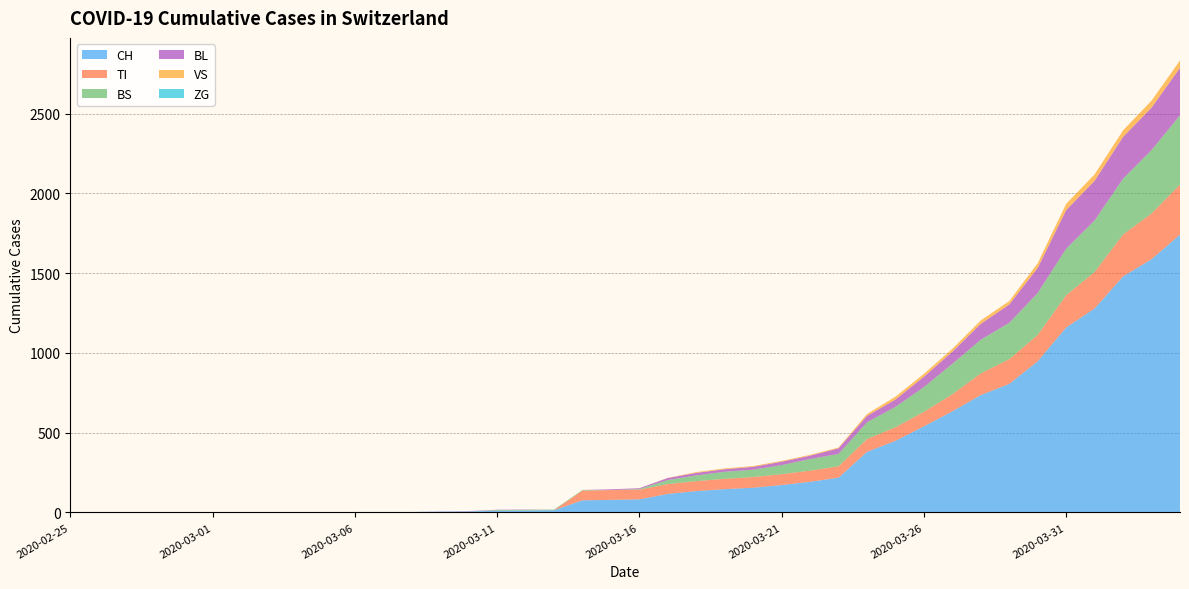

Reading left to right, what are all the values shown in this chart?

CH: 2020-02-25=0	2020-02-26=0	2020-02-27=0	2020-02-28=0	2020-02-29=0	2020-03-01=0	2020-03-02=0	2020-03-03=0	2020-03-04=0	2020-03-05=2	2020-03-06=3	2020-03-07=3	2020-03-08=3	2020-03-09=5	2020-03-10=6	2020-03-11=11	2020-03-12=12	2020-03-13=14	2020-03-14=76	2020-03-15=79	2020-03-16=82	2020-03-17=116	2020-03-18=134	2020-03-19=146	2020-03-20=155	2020-03-21=172	2020-03-22=192	2020-03-23=218	2020-03-24=380	2020-03-25=449	2020-03-26=540	2020-03-27=634	2020-03-28=736	2020-03-29=806	2020-03-30=948	2020-03-31=1160	2020-04-01=1279	2020-04-02=1480	2020-04-03=1588	2020-04-04=1742
TI: 2020-02-25=0	2020-02-26=0	2020-02-27=0	2020-02-28=0	2020-02-29=0	2020-03-01=0	2020-03-02=0	2020-03-03=0	2020-03-04=0	2020-03-05=0	2020-03-06=0	2020-03-07=0	2020-03-08=0	2020-03-09=0	2020-03-10=0	2020-03-11=0	2020-03-12=0	2020-03-13=0	2020-03-14=61	2020-03-15=61	2020-03-16=61	2020-03-17=62	2020-03-18=62	2020-03-19=65	2020-03-20=67	2020-03-21=68	2020-03-22=70	2020-03-23=71	2020-03-24=80	2020-03-25=85	2020-03-26=91	2020-03-27=107	2020-03-28=136	2020-03-29=155	2020-03-30=165	2020-03-31=202	2020-04-01=229	2020-04-02=263	2020-04-03=287	2020-04-04=314
BS: 2020-02-25=0	2020-02-26=0	2020-02-27=0	2020-02-28=0	2020-02-29=0	2020-03-01=0	2020-03-02=0	2020-03-03=0	2020-03-04=0	2020-03-05=0	2020-03-06=0	2020-03-07=0	2020-03-08=0	2020-03-09=0	2020-03-10=0	2020-03-11=4	2020-03-12=4	2020-03-13=4	2020-03-14=4	2020-03-15=0	2020-03-16=4	2020-03-17=25	2020-03-18=36	2020-03-19=44	2020-03-20=46	2020-03-21=57	2020-03-22=73	2020-03-23=78	2020-03-24=105	2020-03-25=128	2020-03-26=155	2020-03-27=191	2020-03-28=211	2020-03-29=228	2020-03-30=263	2020-03-31=292	2020-04-01=323	2020-04-02=350	2020-04-03=397	2020-04-04=434
BL: 2020-02-25=0	2020-02-26=0	2020-02-27=0	2020-02-28=0	2020-02-29=0	2020-03-01=0	2020-03-02=0	2020-03-03=0	2020-03-04=0	2020-03-05=0	2020-03-06=0	2020-03-07=0	2020-03-08=0	2020-03-09=1	2020-03-10=2	2020-03-11=2	2020-03-12=2	2020-03-13=0	2020-03-14=0	2020-03-15=5	2020-03-16=5	2020-03-17=13	2020-03-18=16	2020-03-19=16	2020-03-20=18	2020-03-21=21	2020-03-22=21	2020-03-23=35	2020-03-24=40	2020-03-25=46	2020-03-26=65	2020-03-27=76	2020-03-28=100	2020-03-29=115	2020-03-30=158	2020-03-31=242	2020-04-01=249	2020-04-02=262	2020-04-03=266	2020-04-04=298
VS: 2020-02-25=0	2020-02-26=0	2020-02-27=0	2020-02-28=0	2020-02-29=0	2020-03-01=0	2020-03-02=0	2020-03-03=0	2020-03-04=0	2020-03-05=0	2020-03-06=0	2020-03-07=0	2020-03-08=0	2020-03-09=0	2020-03-10=0	2020-03-11=0	2020-03-12=0	2020-03-13=0	2020-03-14=0	2020-03-15=0	2020-03-16=0	2020-03-17=1	2020-03-18=5	2020-03-19=5	2020-03-20=5	2020-03-21=5	2020-03-22=5	2020-03-23=5	2020-03-24=12	2020-03-25=18	2020-03-26=18	2020-03-27=18	2020-03-28=21	2020-03-29=21	2020-03-30=29	2020-03-31=39	2020-04-01=40	2020-04-02=41	2020-04-03=44	2020-04-04=46
ZG: 2020-02-25=0	2020-02-26=0	2020-02-27=0	2020-02-28=0	2020-02-29=0	2020-03-01=0	2020-03-02=0	2020-03-03=0	2020-03-04=0	2020-03-05=0	2020-03-06=0	2020-03-07=0	2020-03-08=0	2020-03-09=0	2020-03-10=0	2020-03-11=0	2020-03-12=0	2020-03-13=0	2020-03-14=0	2020-03-15=0	2020-03-16=0	2020-03-17=0	2020-03-18=0	2020-03-19=0	2020-03-20=0	2020-03-21=0	2020-03-22=0	2020-03-23=0	2020-03-24=0	2020-03-25=0	2020-03-26=0	2020-03-27=0	2020-03-28=0	2020-03-29=0	2020-03-30=0	2020-03-31=0	2020-04-01=0	2020-04-02=0	2020-04-03=0	2020-04-04=0